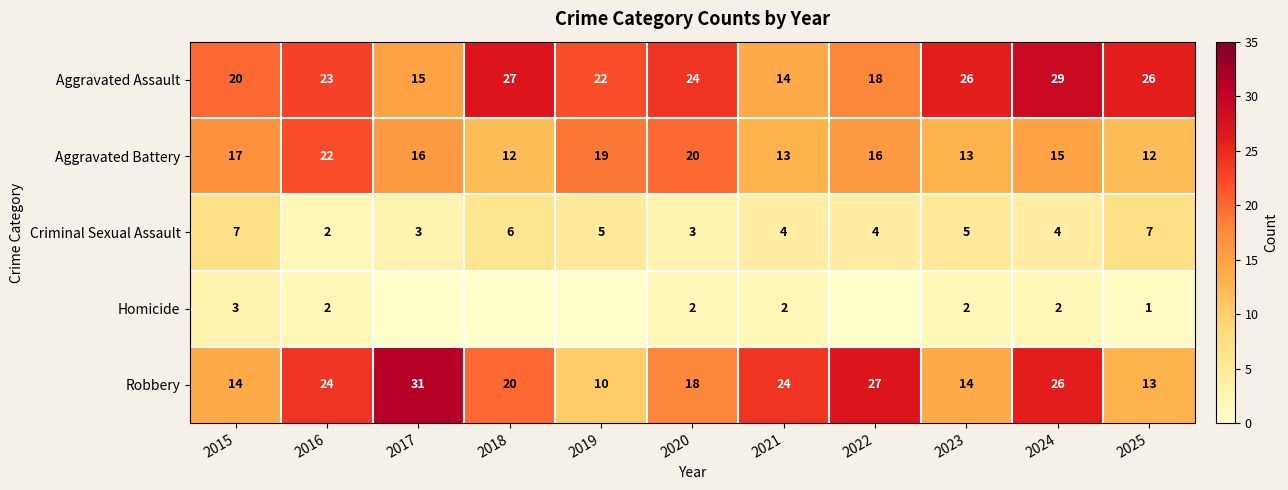

At which label is Aggravated Assault closest to 21?

2015